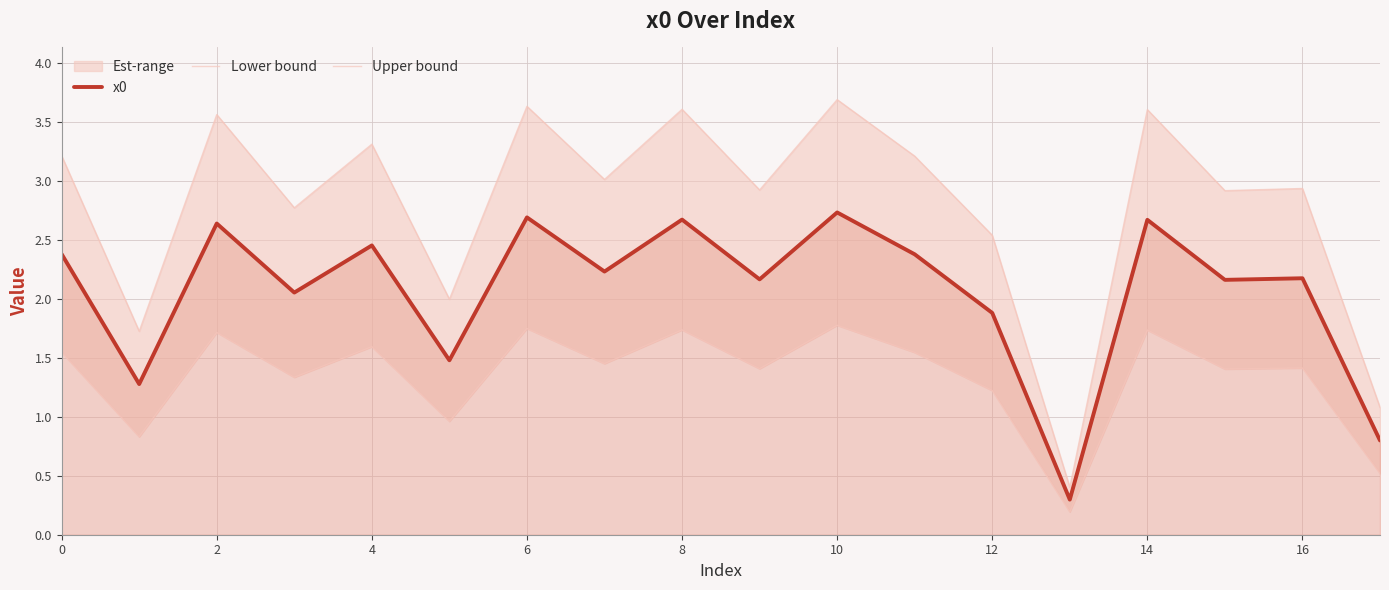

Reading left to right, extract all data points from this chart.

x0: 2.4	1.3	2.6	2.1	2.5	1.5	2.7	2.2	2.7	2.2	2.7	2.4	1.9	0.3	2.7	2.2	2.2	0.8
Lower bound: 1.5	0.8	1.7	1.3	1.6	1.0	1.7	1.5	1.7	1.4	1.8	1.5	1.2	0.2	1.7	1.4	1.4	0.5
Upper bound: 3.2	1.7	3.6	2.8	3.3	2.0	3.6	3.0	3.6	2.9	3.7	3.2	2.5	0.4	3.6	2.9	2.9	1.1